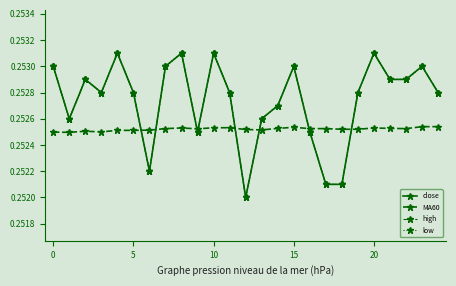

What is the value of the close point at the 8th from the left?

0.3